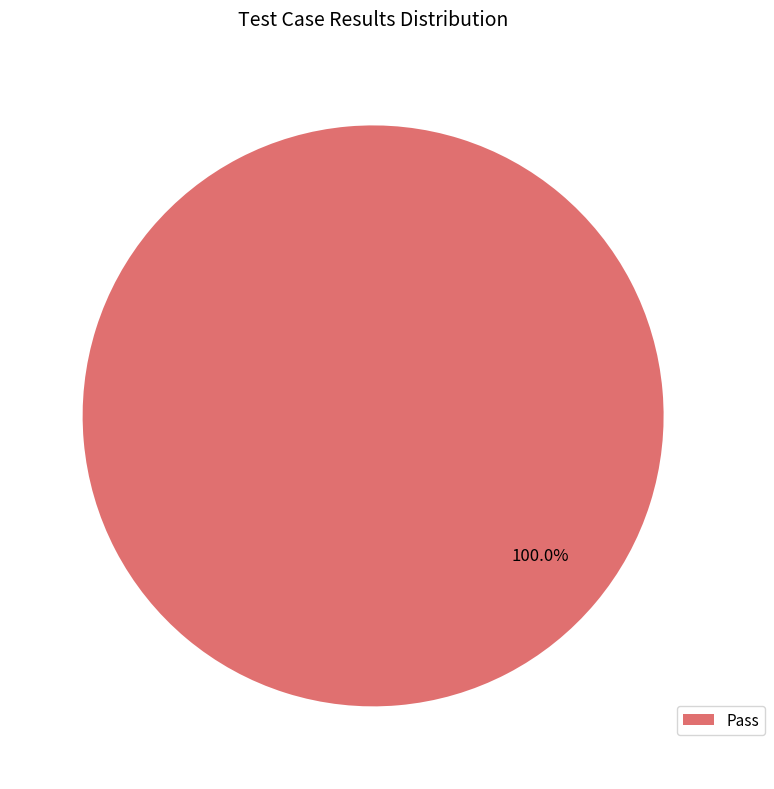

Which category accounts for the majority?

Pass